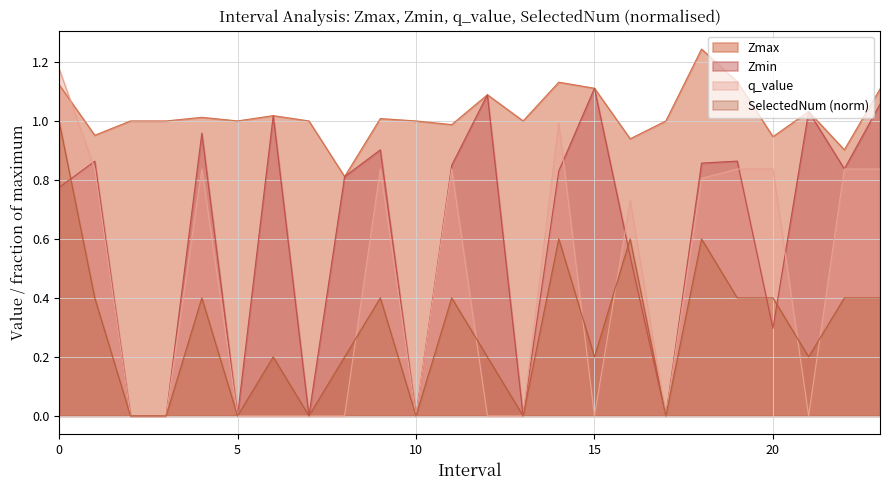

What is the difference between the second highest and minimum values in the SelectedNum series?

0.6